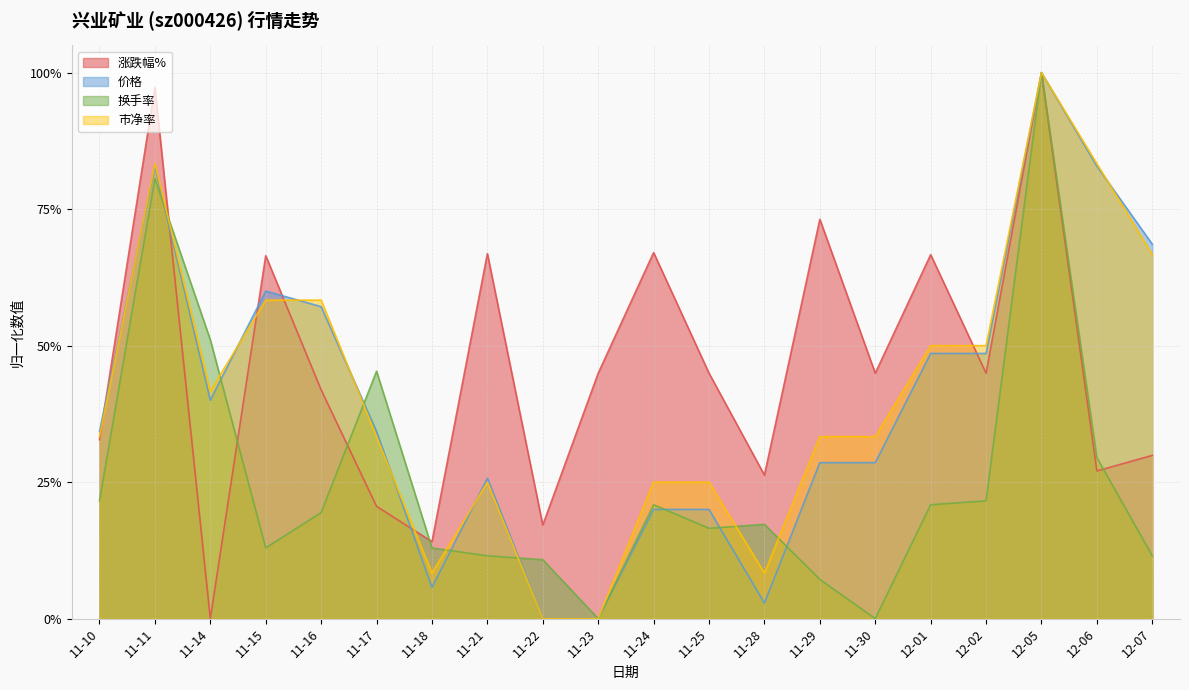

At which category is the sum across all series the highest?

12-05